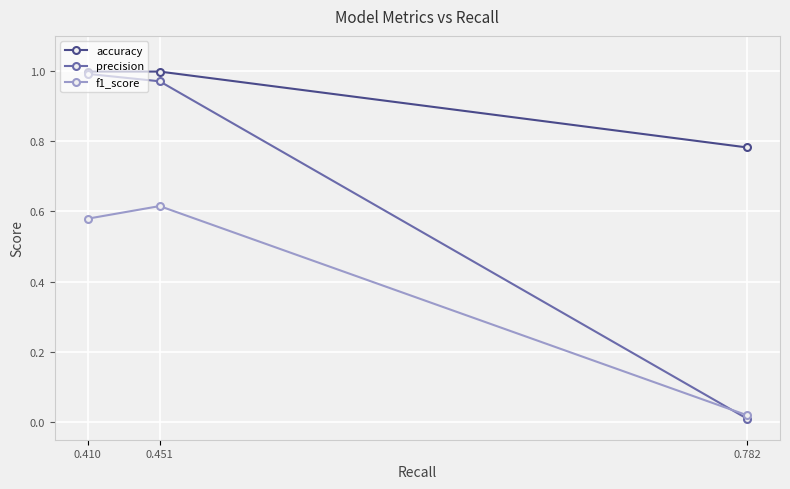

How many lines are shown in the chart?

3